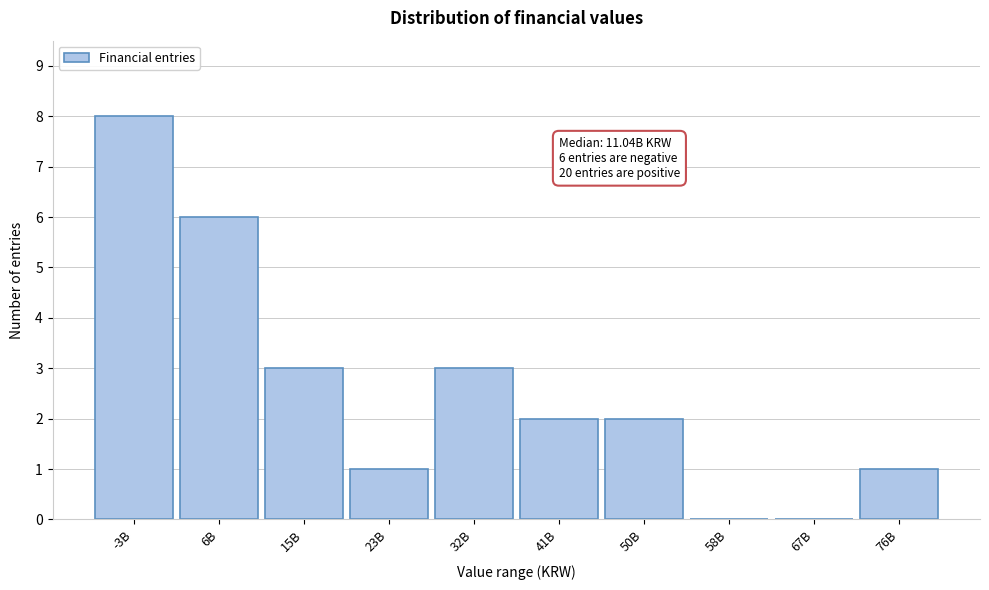

Reading left to right, transcribe all the data shown in this chart.

-3B=8	6B=6	15B=3	23B=1	32B=3	41B=2	50B=2	58B=0	67B=0	76B=1